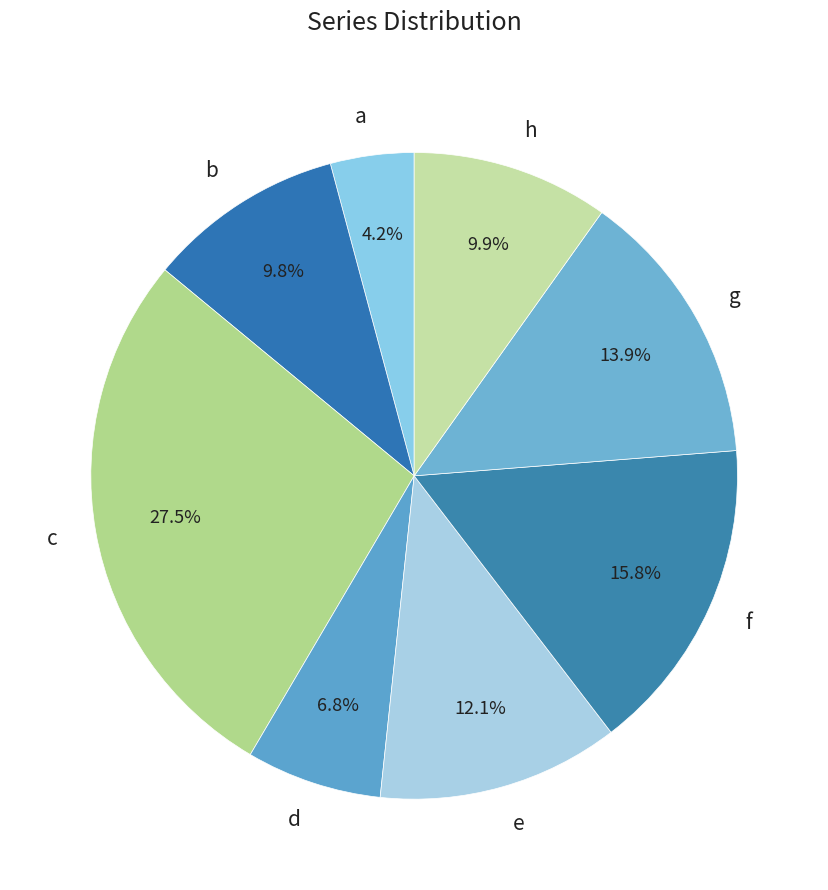

To the nearest percent, what is the difference between the largest and smallest slice percentages?

23%